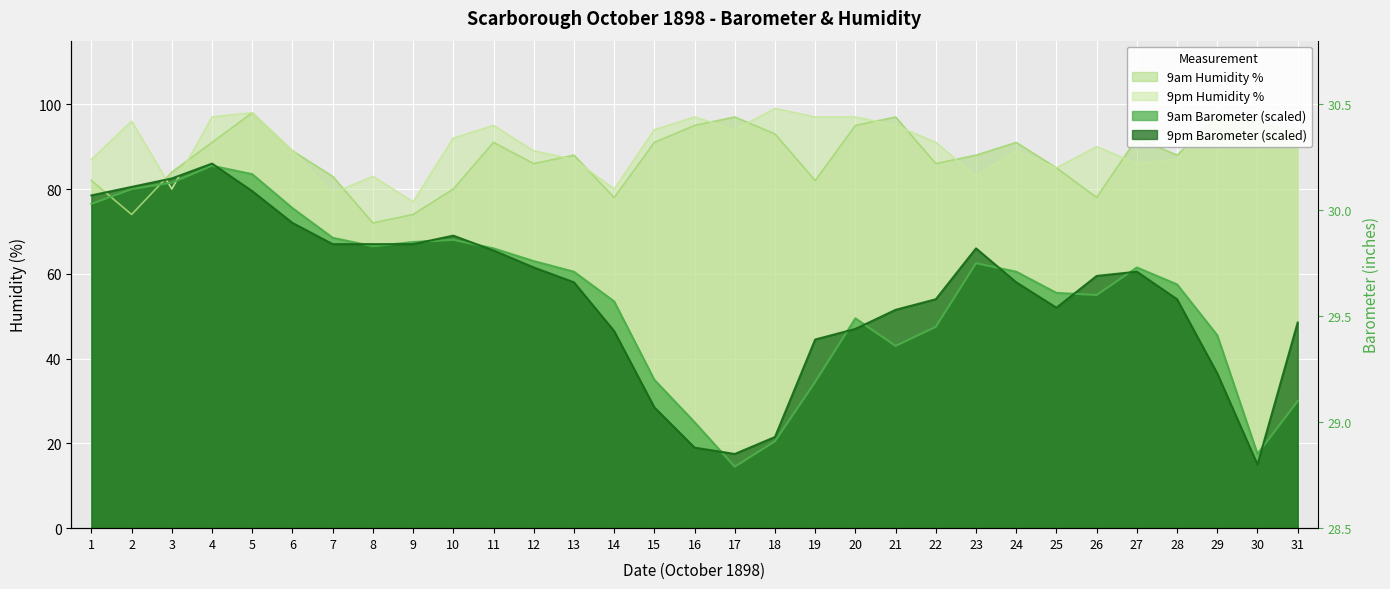

Reading left to right, list all the values displayed in this chart.

9am Barometer: 1=76.5	2=80.0	3=81.5	4=85.5	5=83.5	6=75.5	7=68.5	8=66.5	9=67.5	10=68.0	11=66.0	12=63.0	13=60.5	14=53.5	15=35.0	16=25.0	17=14.5	18=20.5	19=34.5	20=49.5	21=43.0	22=47.5	23=62.5	24=60.5	25=55.5	26=55.0	27=61.5	28=57.5	29=45.5	30=17.5	31=30.0
9am Humidity %: 1=82.0	2=74.0	3=84.0	4=91.0	5=98.0	6=89.0	7=83.0	8=72.0	9=74.0	10=80.0	11=91.0	12=86.0	13=88.0	14=78.0	15=91.0	16=95.0	17=97.0	18=93.0	19=82.0	20=95.0	21=97.0	22=86.0	23=88.0	24=91.0	25=85.0	26=78.0	27=92.0	28=88.0	29=97.0	30=96.0	31=93.0
9pm Barometer: 1=78.5	2=80.5	3=82.5	4=86.0	5=79.5	6=72.0	7=67.0	8=67.0	9=67.0	10=69.0	11=65.5	12=61.5	13=58.0	14=46.5	15=28.5	16=19.0	17=17.5	18=21.5	19=44.5	20=47.0	21=51.5	22=54.0	23=66.0	24=58.0	25=52.0	26=59.5	27=60.5	28=54.0	29=36.5	30=15.0	31=48.5
9pm Humidity %: 1=87.0	2=96.0	3=80.0	4=97.0	5=98.0	6=89.0	7=79.0	8=83.0	9=77.0	10=92.0	11=95.0	12=89.0	13=87.0	14=80.0	15=94.0	16=97.0	17=94.0	18=99.0	19=97.0	20=97.0	21=95.0	22=91.0	23=83.0	24=89.0	25=85.0	26=90.0	27=86.0	28=87.0	29=98.0	30=92.0	31=94.0